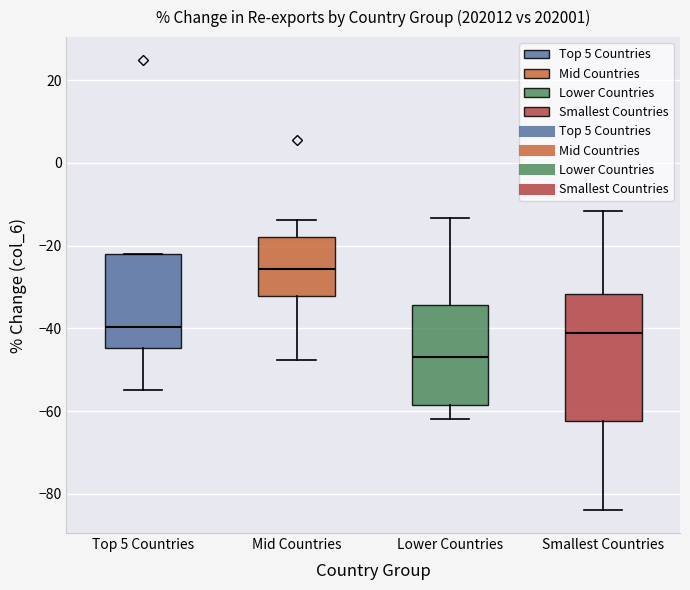

Which box has the highest median line?

Mid Countries